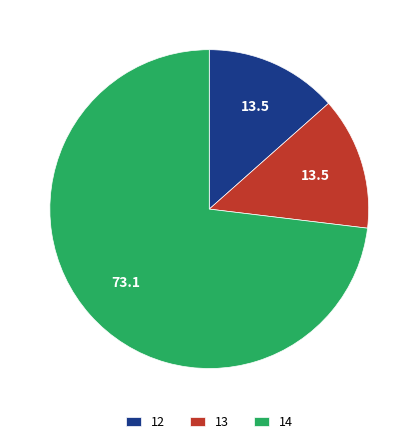

True or false: 13 accounts for 13% of the total.

True